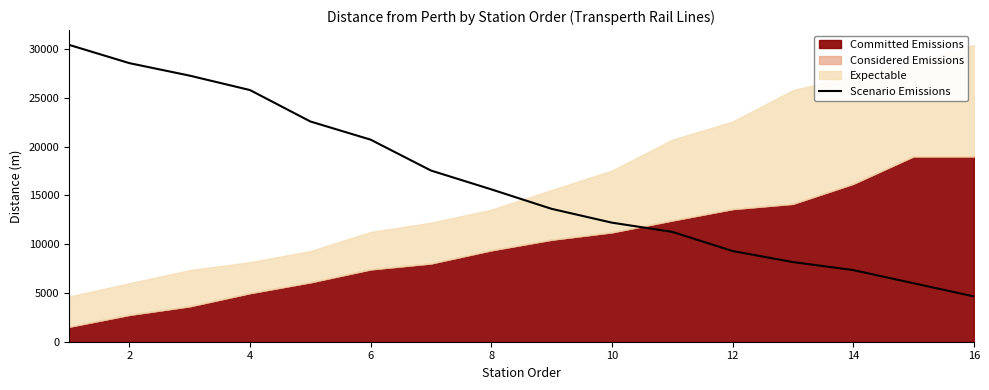

What is the maximum value for Scenario Emissions?

30450.3